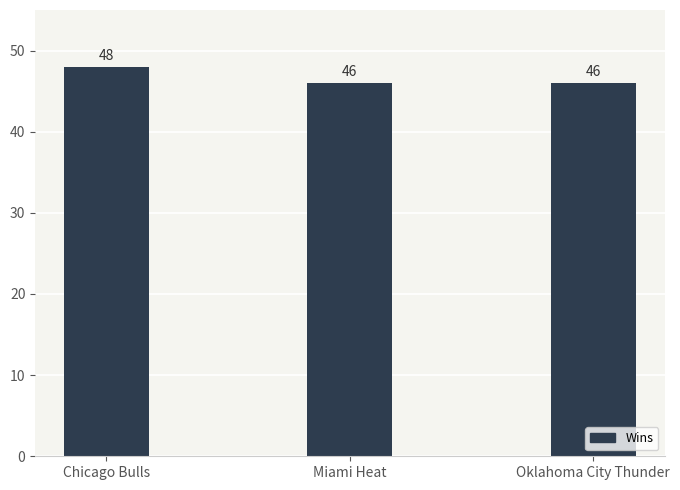

What value does the data have at Oklahoma City Thunder?

46